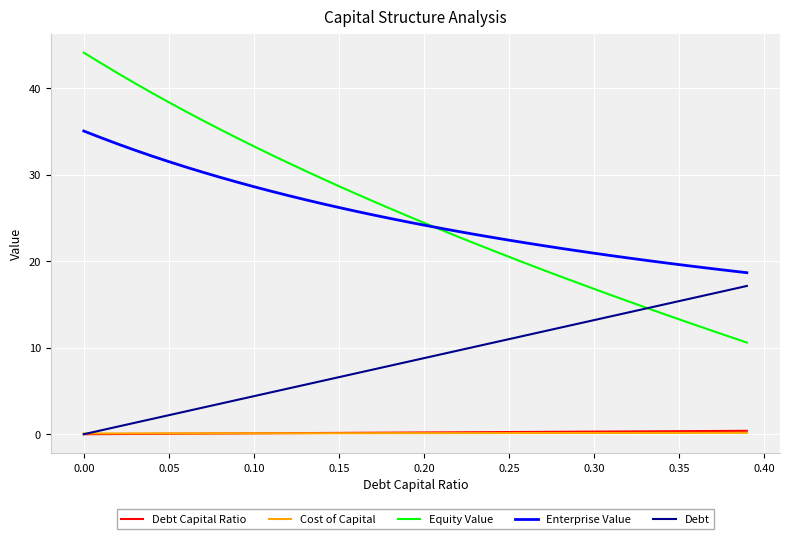

What is the maximum value shown in the chart?

44.1